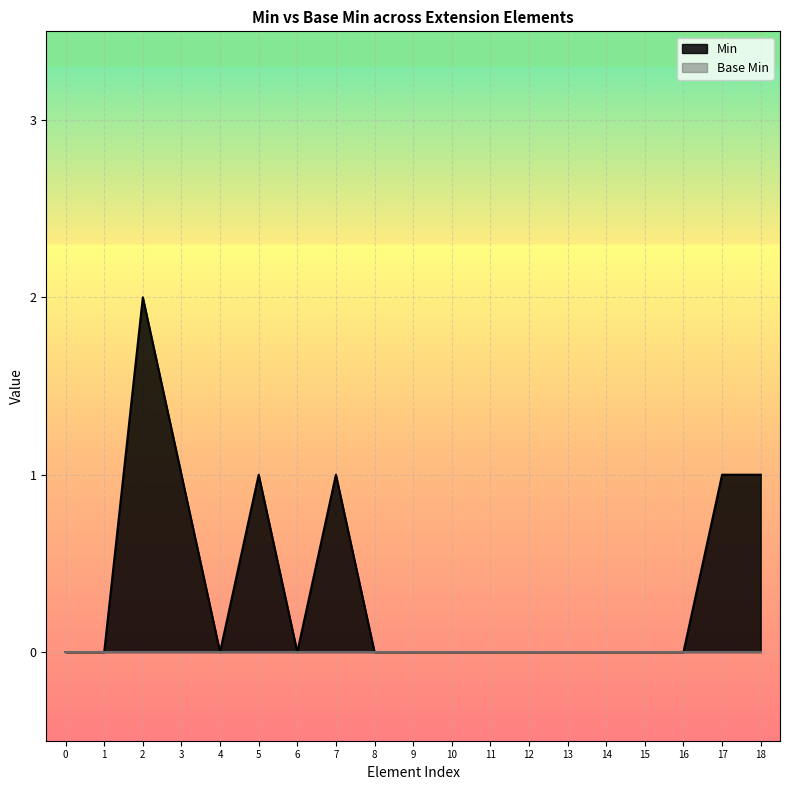

Which series has the widest spread of values?

Min